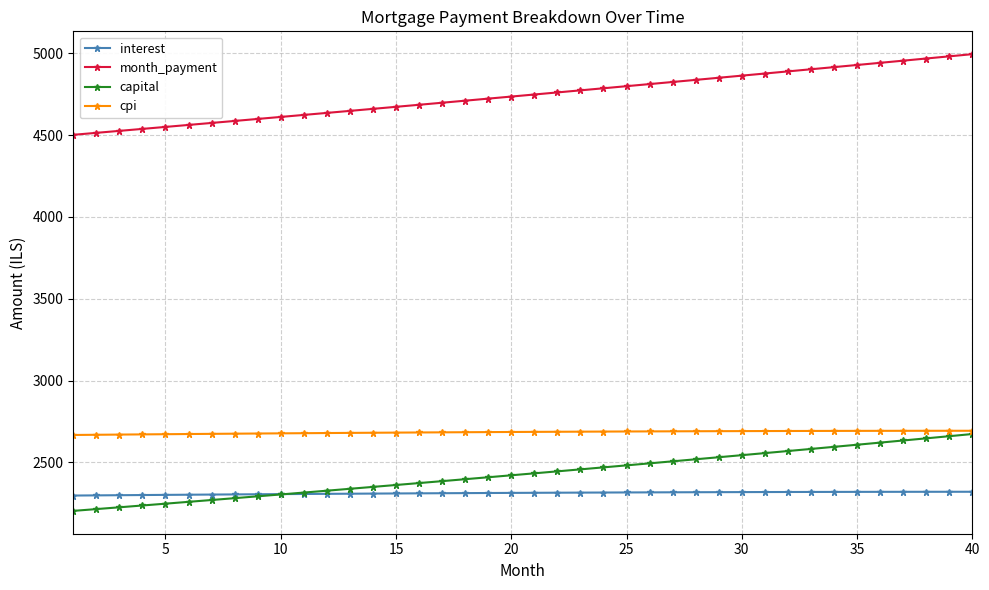

Which series has the largest total across all categories?

month_payment